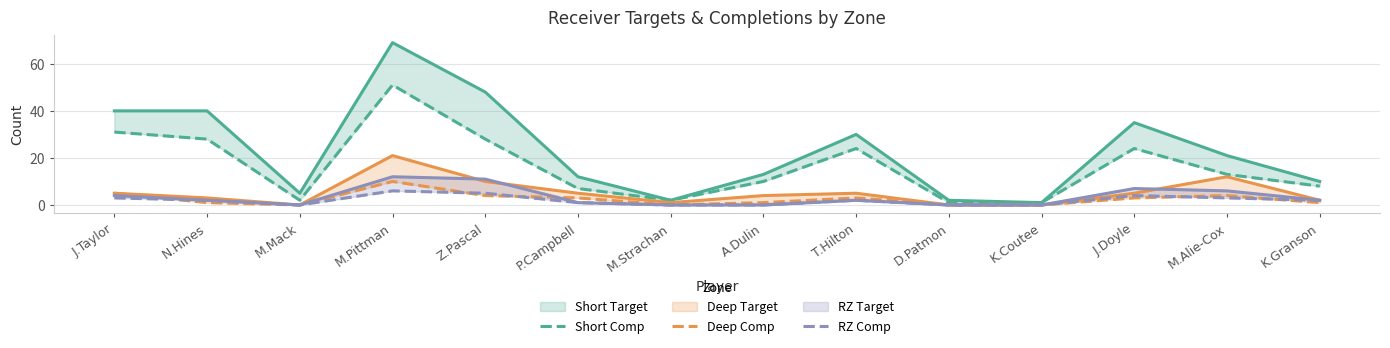

What is the difference between the Short Target values at M.Mack and Z.Pascal?

43